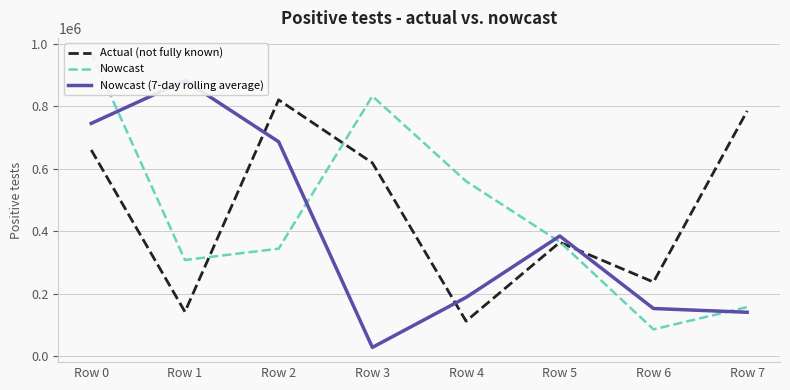

After their last crossing, which series has the higher values: Actual (not fully known) or Nowcast?

Actual (not fully known)